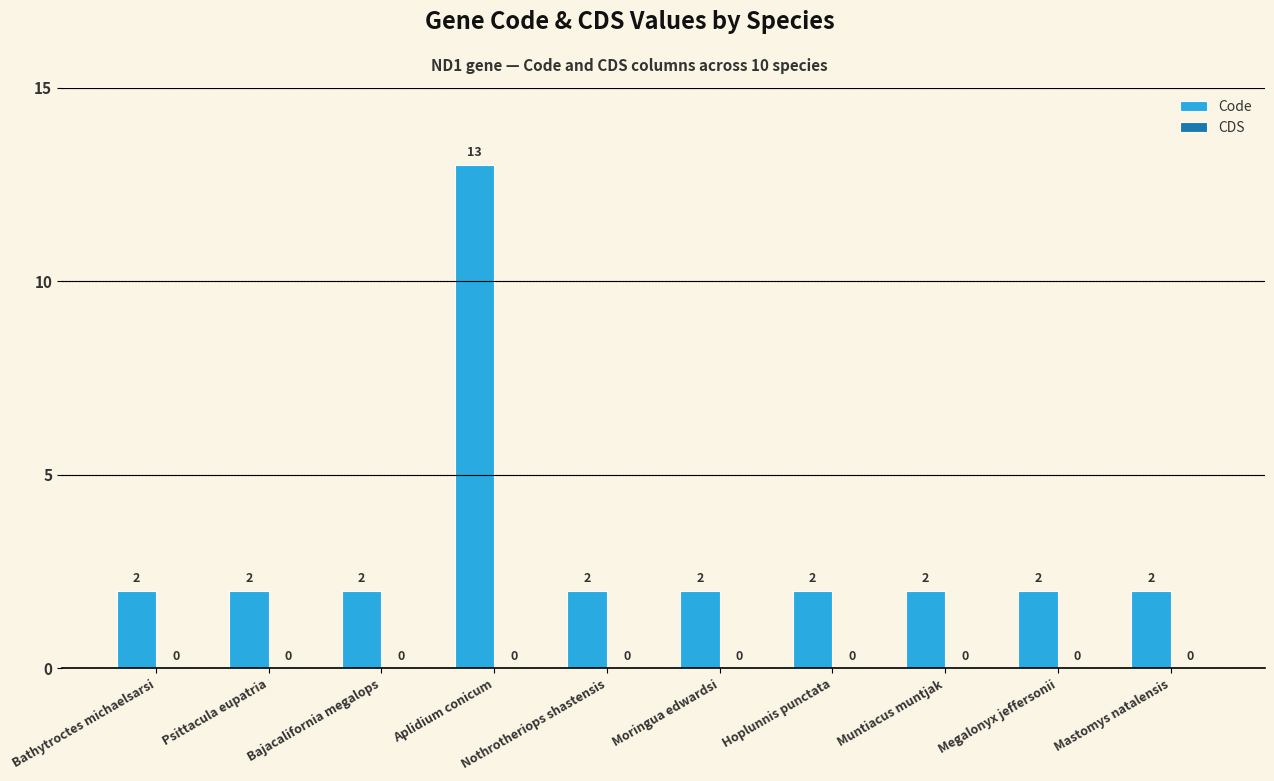

What is the difference between the maximum and second lowest values?

11